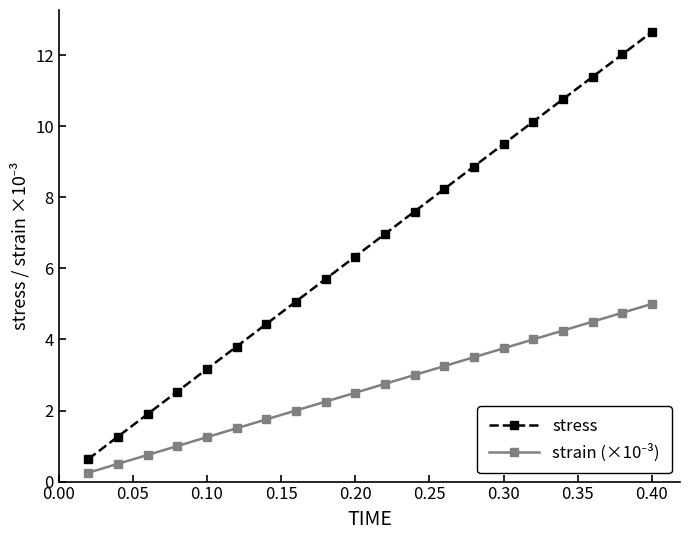

Which series has the largest range (max minus min)?

stress